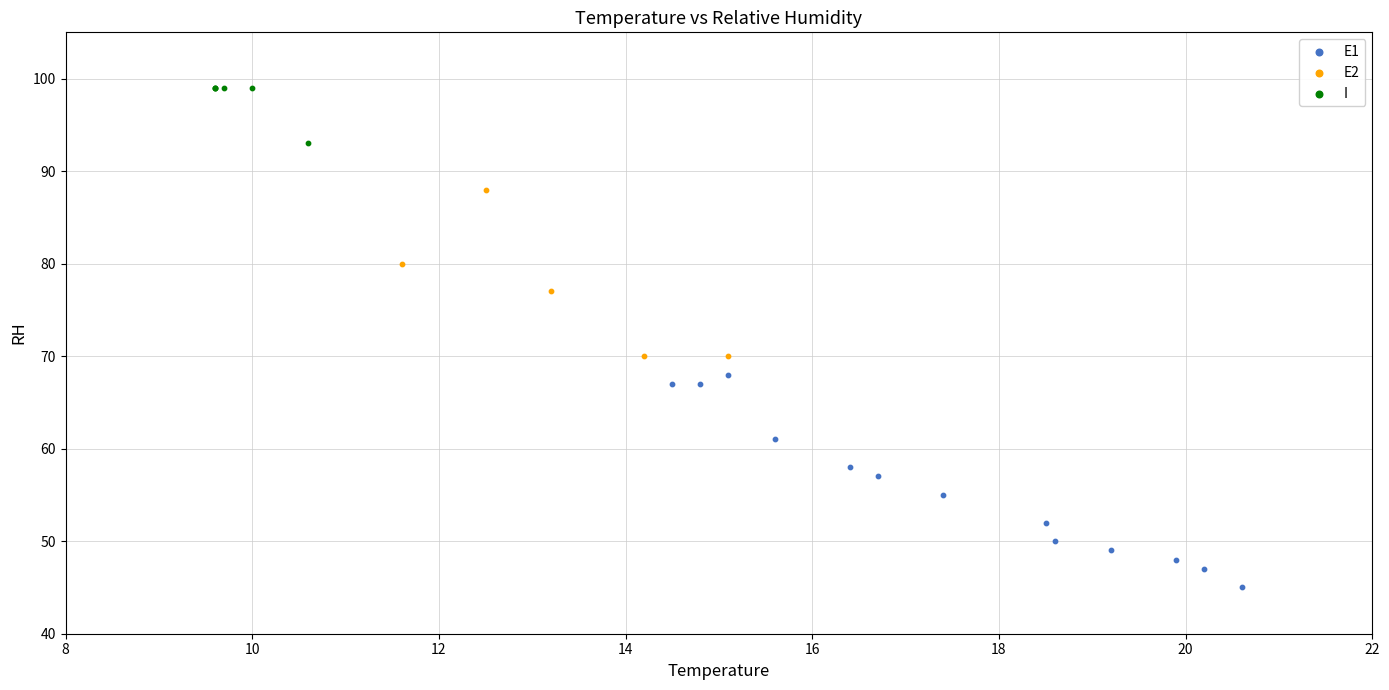

Which series reaches the minimum Y coordinate?

E1